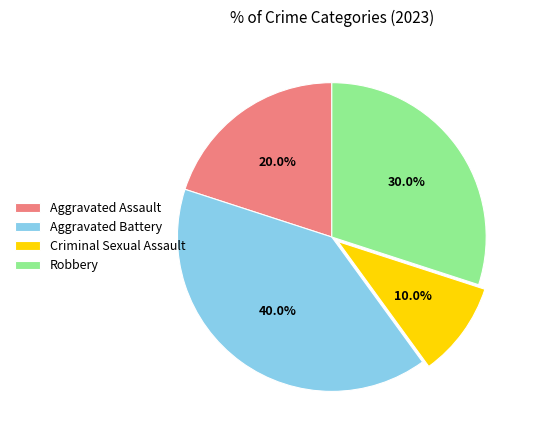

Between Criminal Sexual Assault and Robbery, which is larger?

Robbery